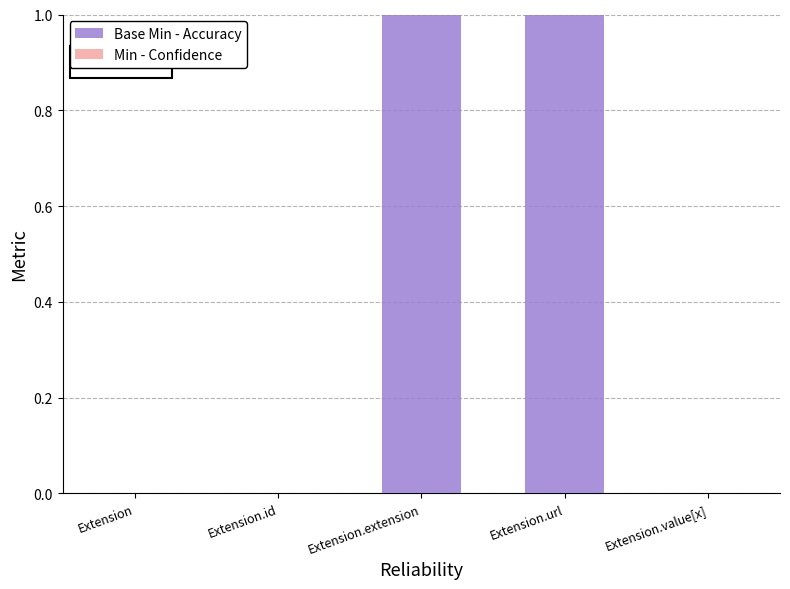

The chart shows a value of 0 at Extension. True or false?

True